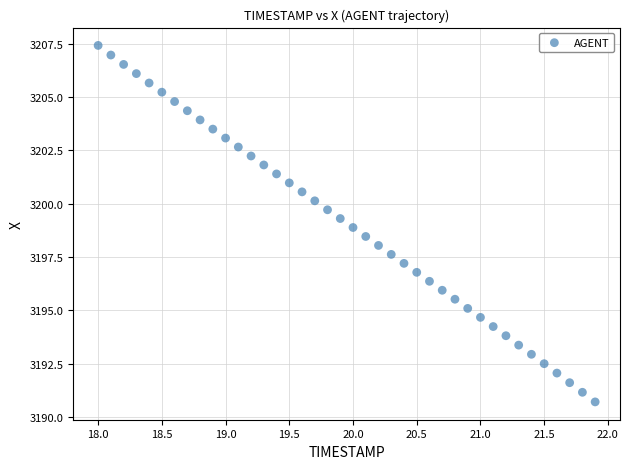

What is the range of Y values (max minus min)?

16.7